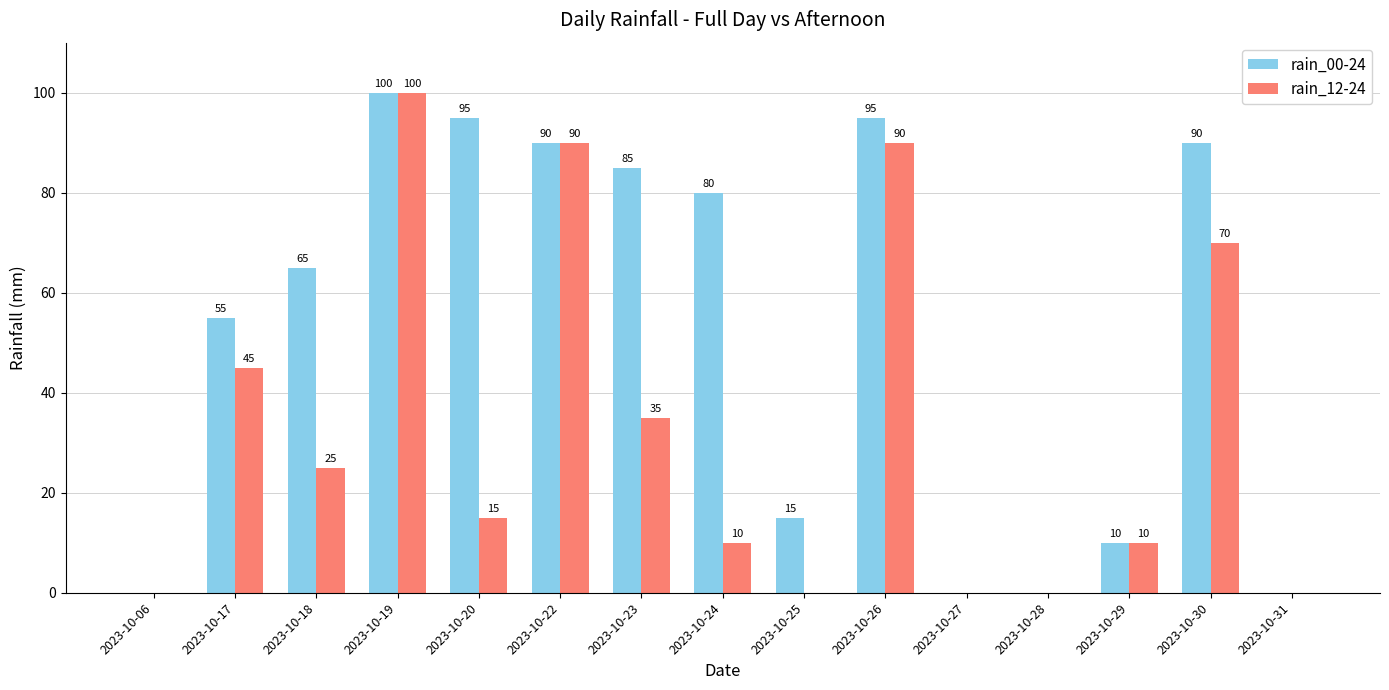

Which series has the largest total across all categories?

rain_00-24